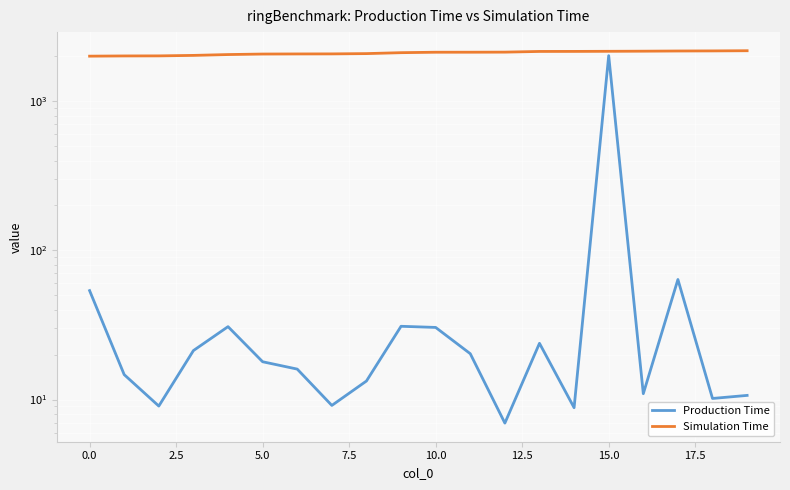

How many categories are shown in the chart?

20